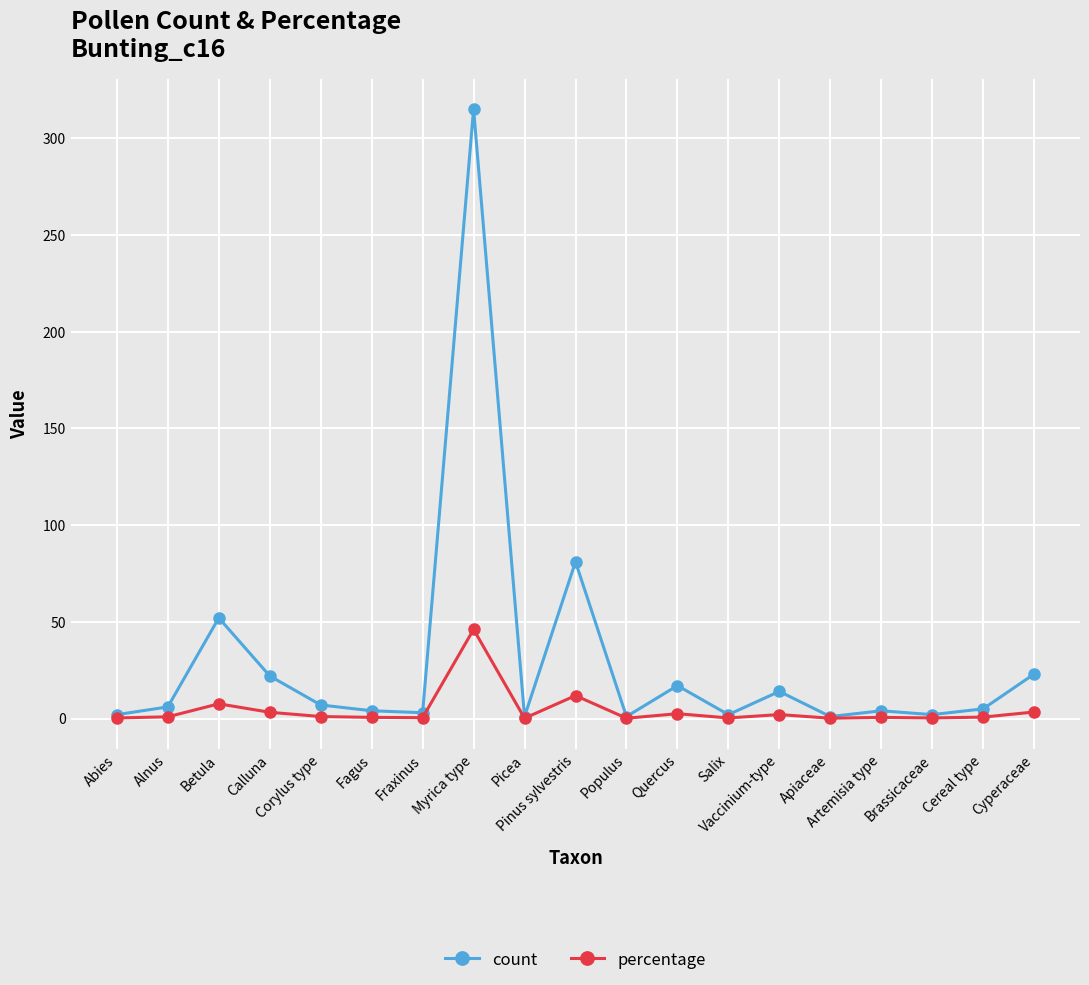

What is the label of the 19th point from the right?

Abies